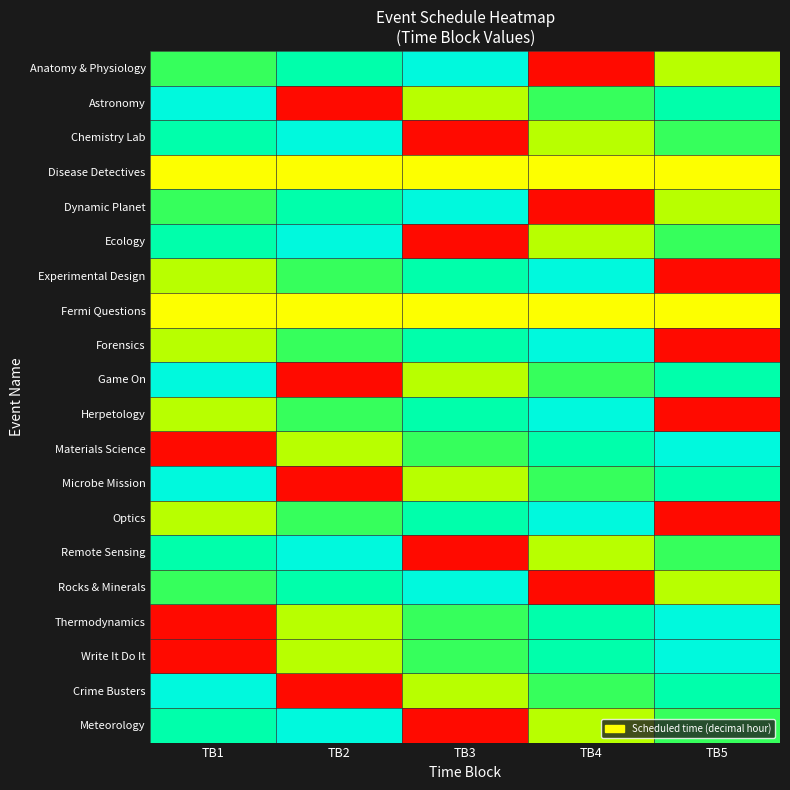

Which series has the widest spread of values?

Anatomy & Physiology